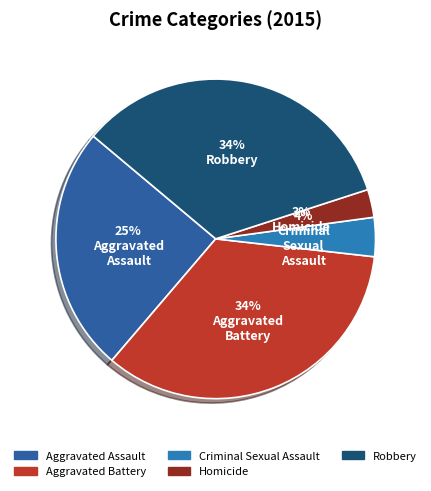

How many slices are in this pie chart?

5